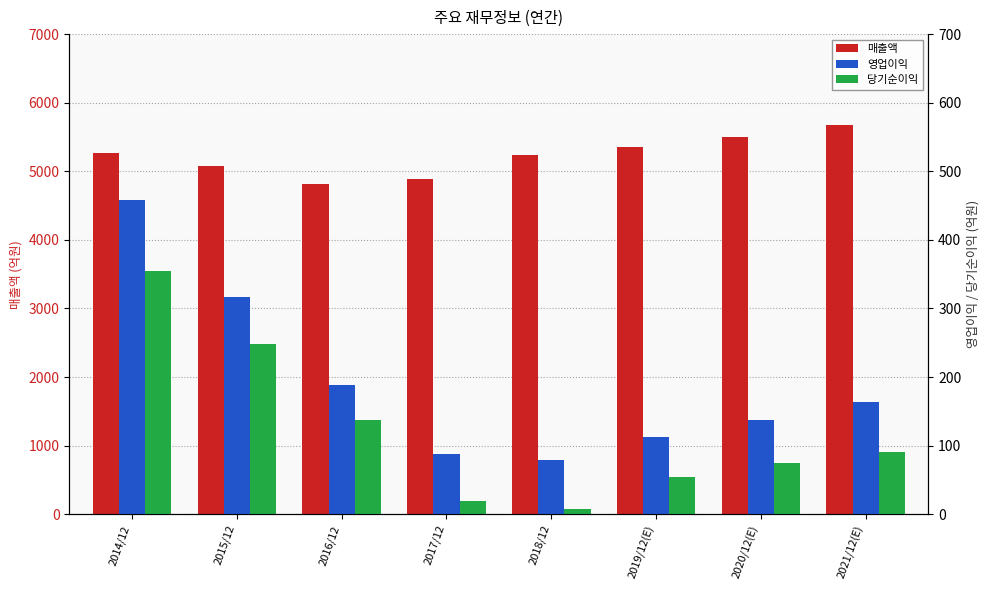

Which category has the lowest value across all series?

2018/12